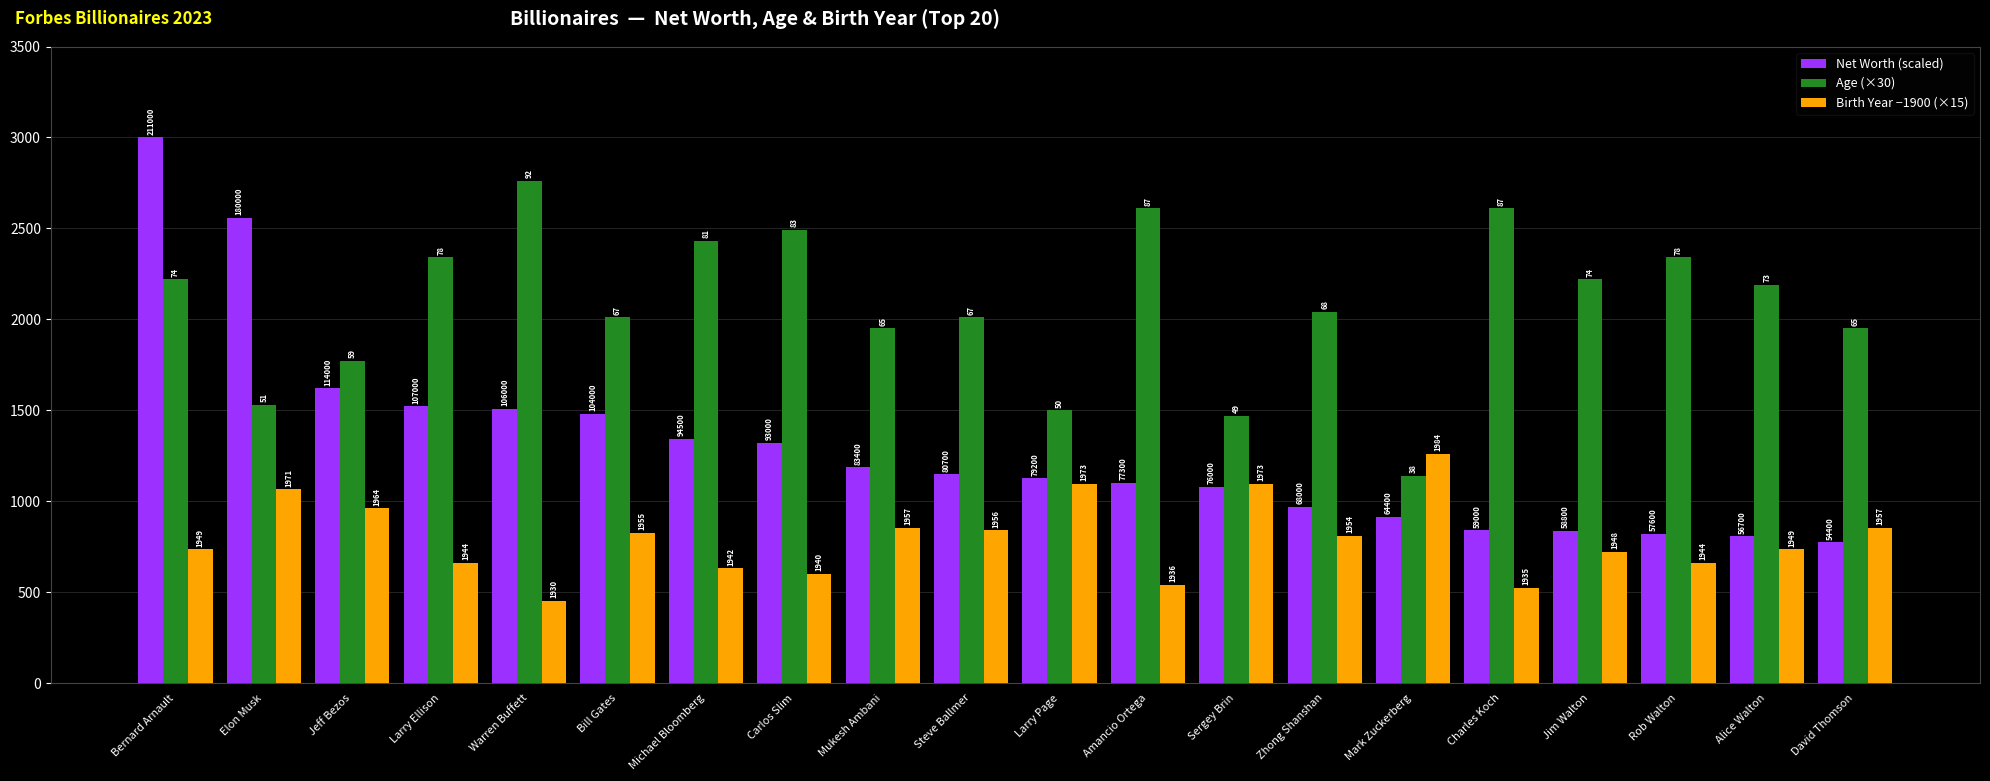

What is the value of the Birth Year −1900 (×15) bar at the 2nd from the left?

1065.0